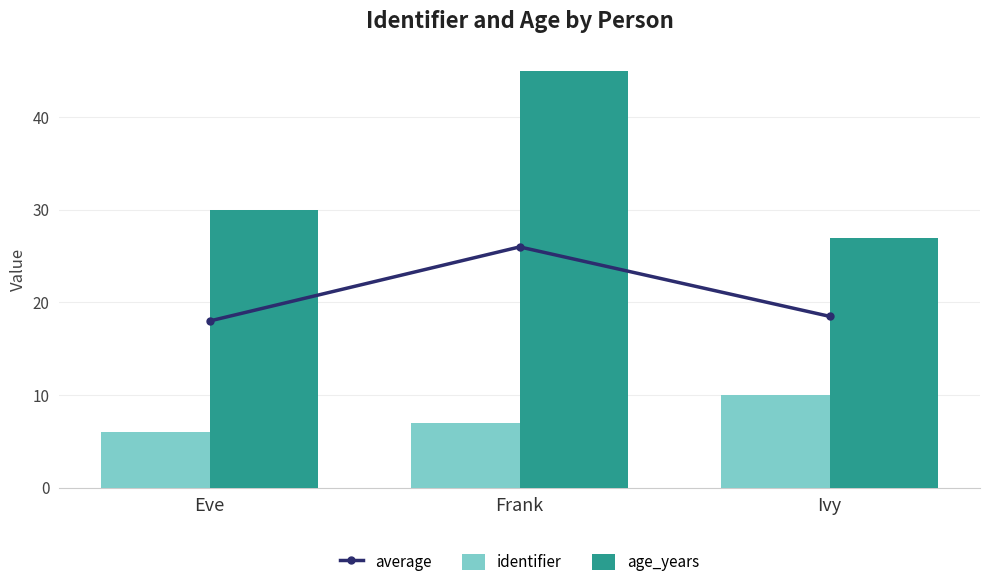

True or false: average has a value of 26.0 at Frank.

True